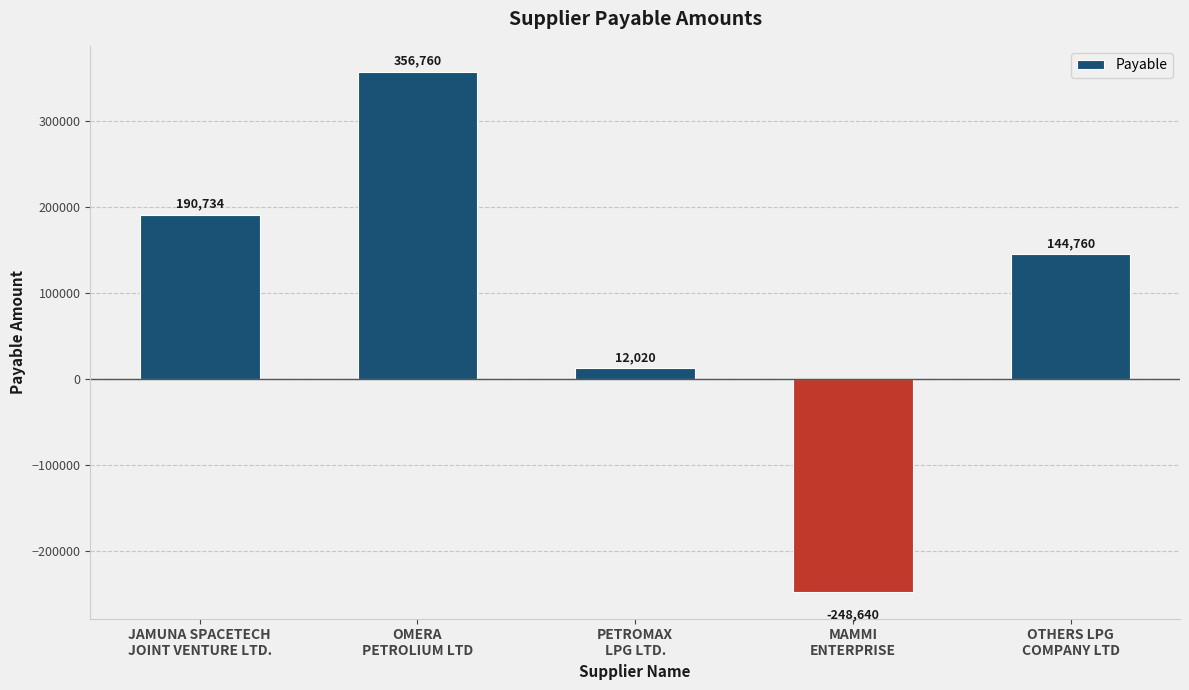

List the labels in order of value, largest first.

OMERA
PETROLIUM LTD, JAMUNA SPACETECH
JOINT VENTURE LTD., OTHERS LPG
COMPANY LTD, PETROMAX
LPG LTD., MAMMI
ENTERPRISE